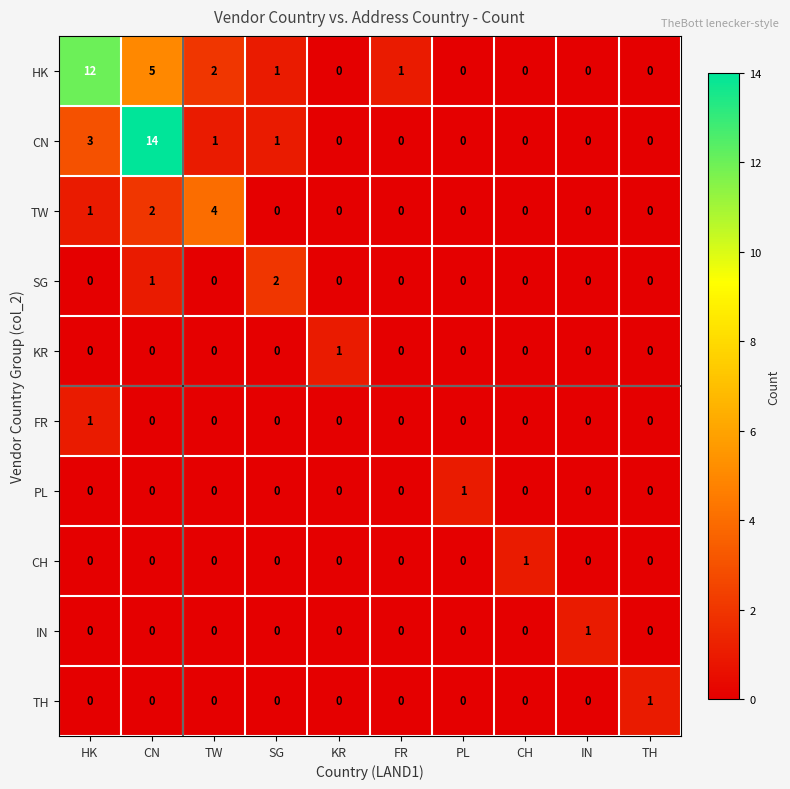

Count the PL values in the range 0 to 1.

10